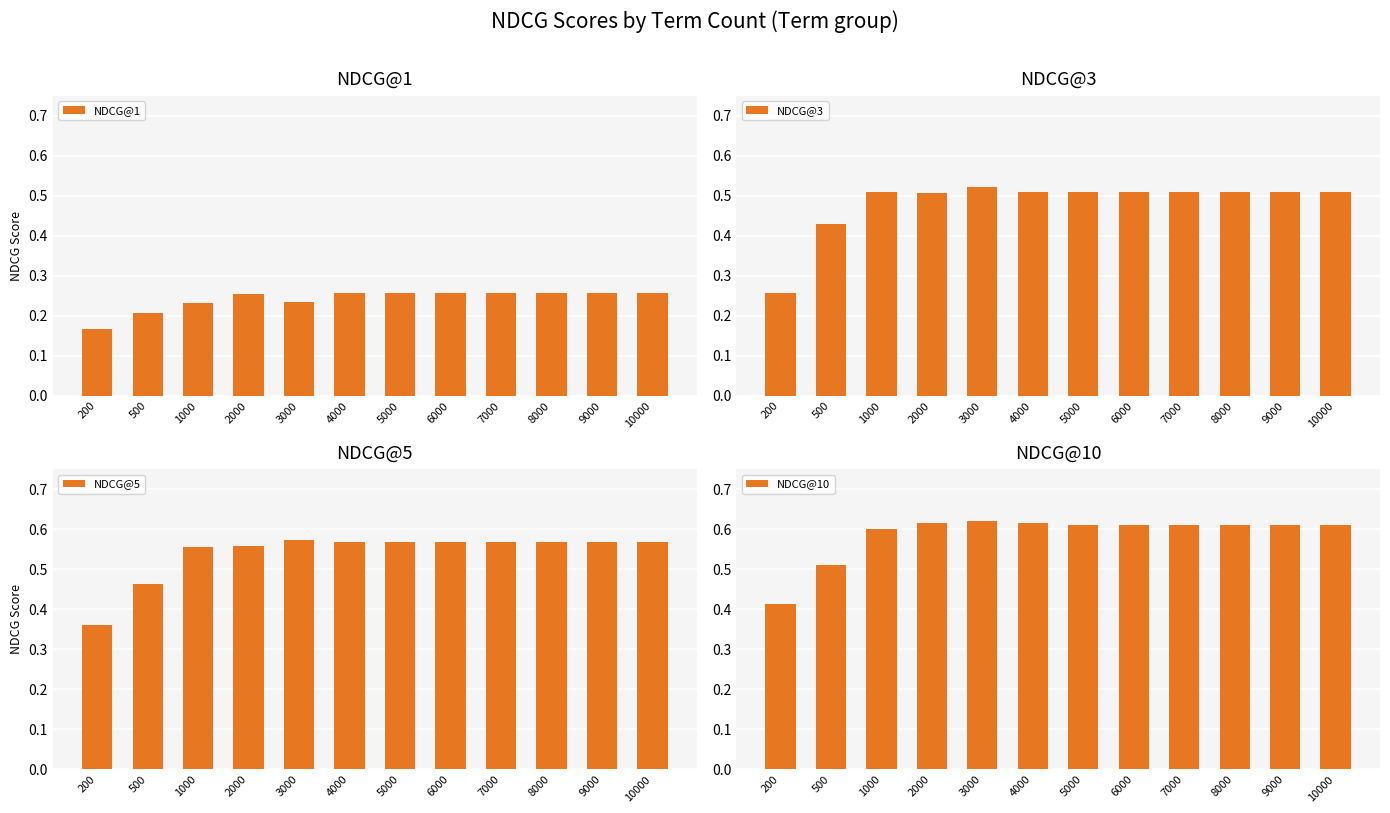

How many NDCG@5 values are between 0 and 1?

12